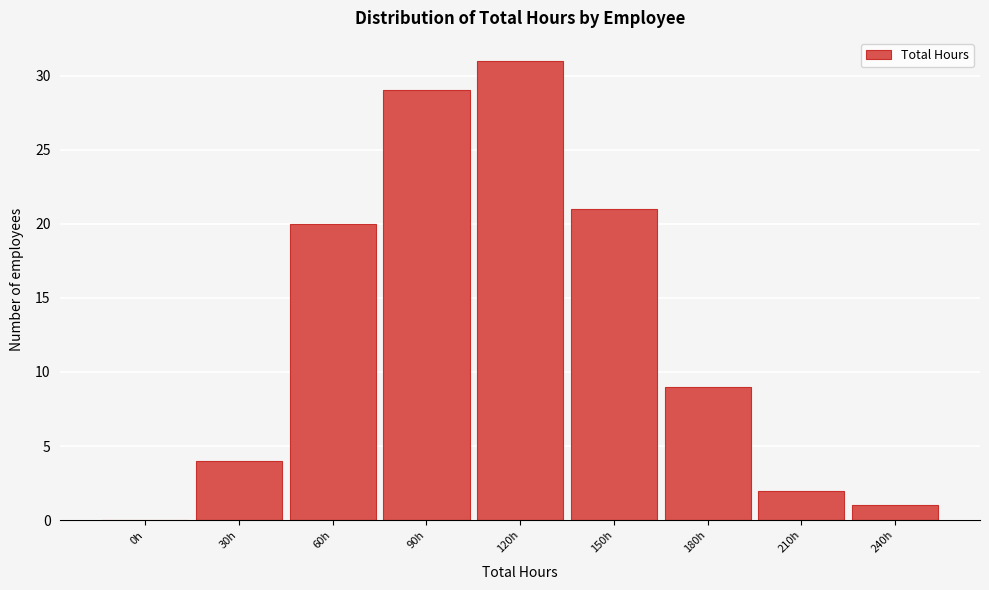

Reading right to left, extract all data points from this chart.

240h=1	210h=2	180h=9	150h=21	120h=31	90h=29	60h=20	30h=4	0h=0